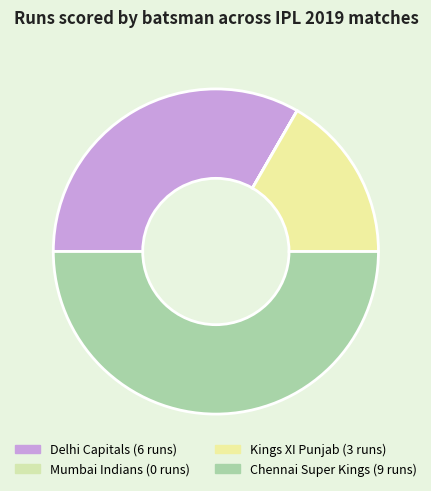

How many slices are in this pie chart?

4